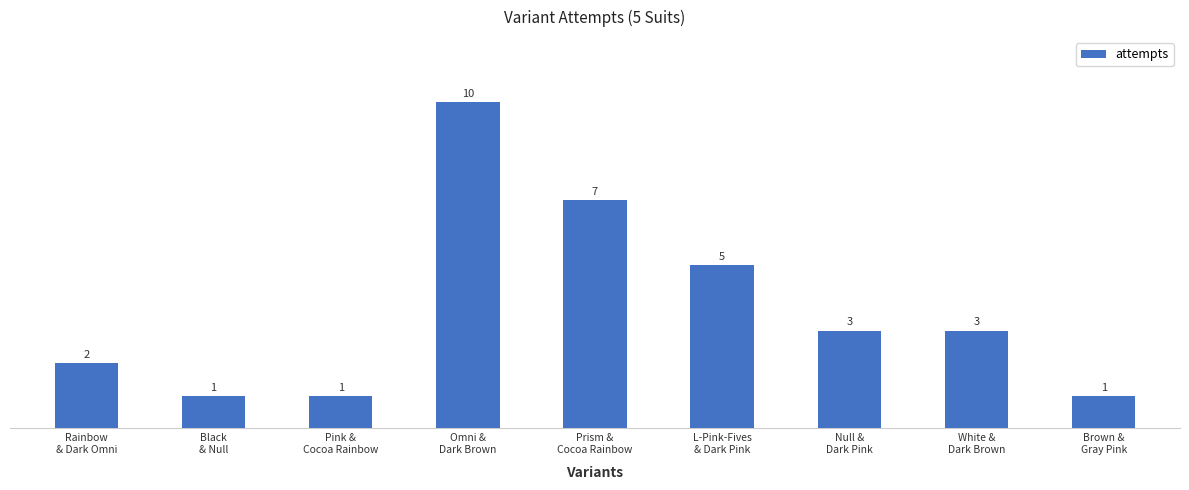

The value at L-Pink-Fives
& Dark Pink is 2. True or false?

False